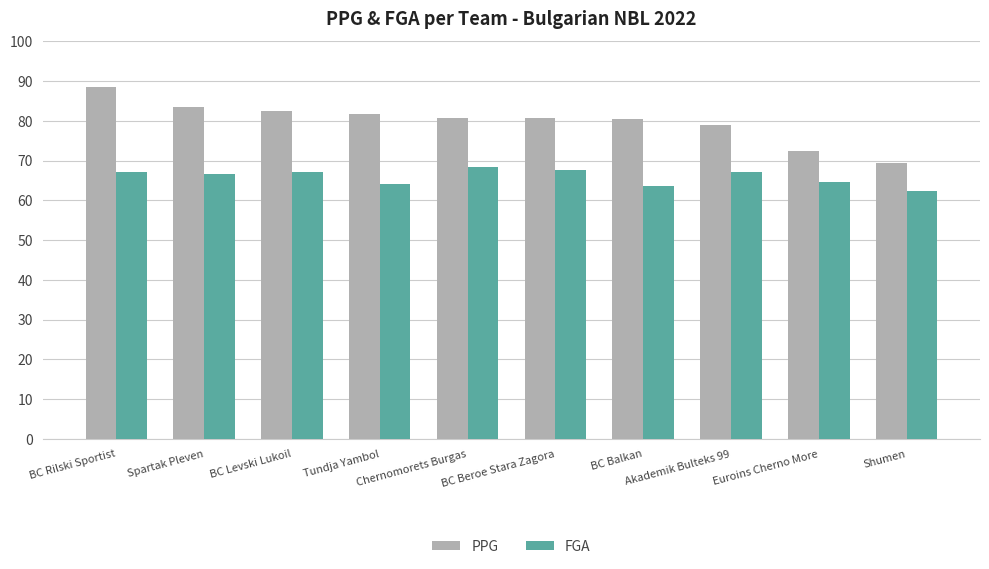

At which category is the sum across all series the highest?

BC Rilski Sportist